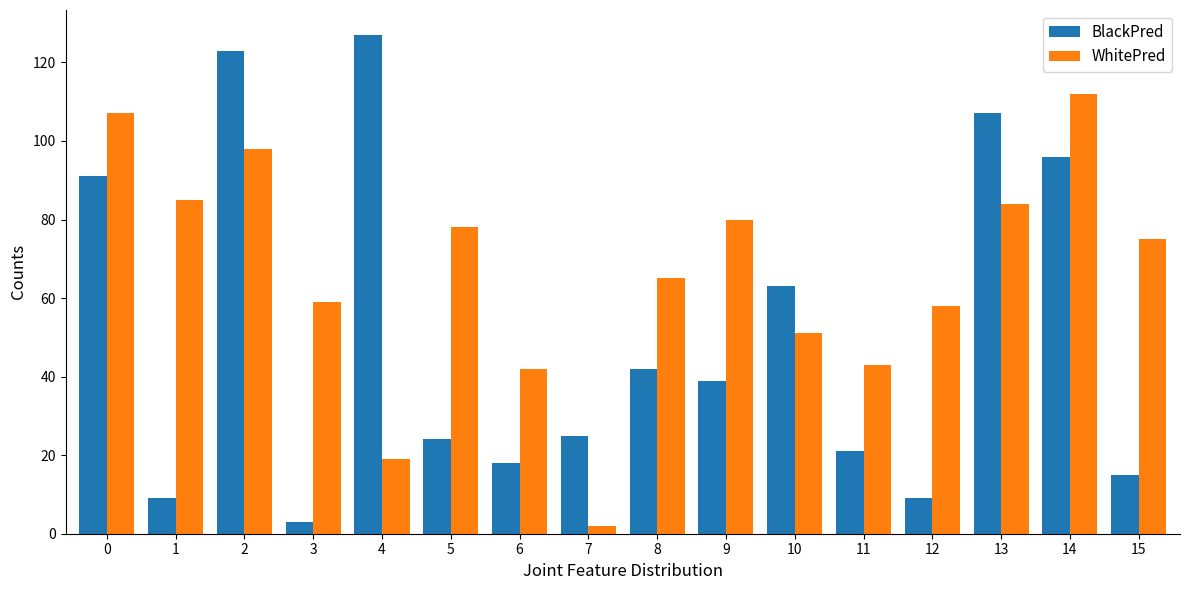

Rank the series by their maximum value, from lowest to highest.

WhitePred, BlackPred